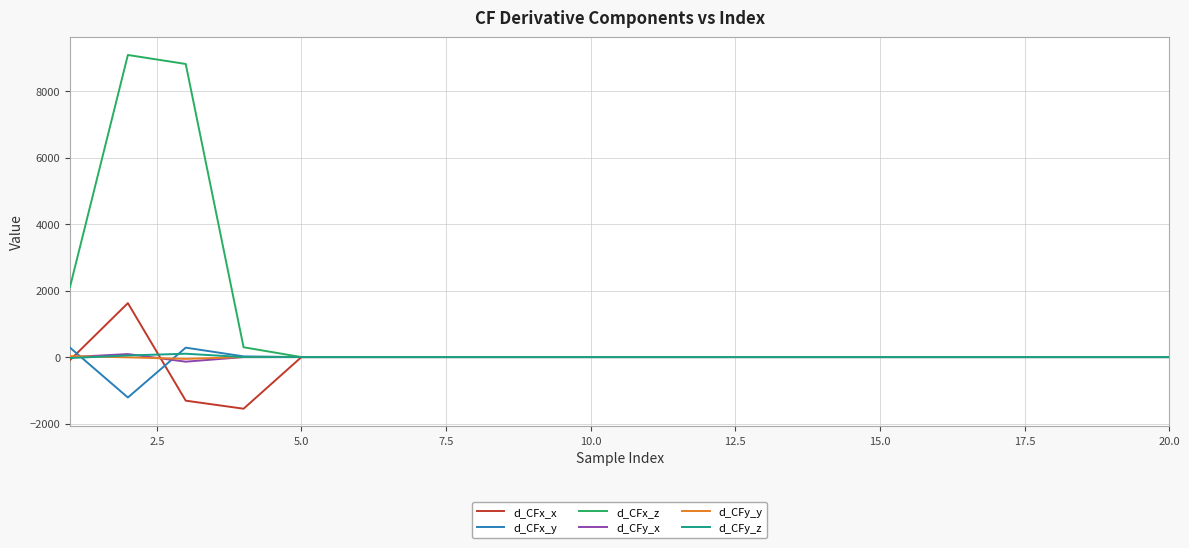

True or false: d_CFy_z and d_CFx_x cross at least once.

True